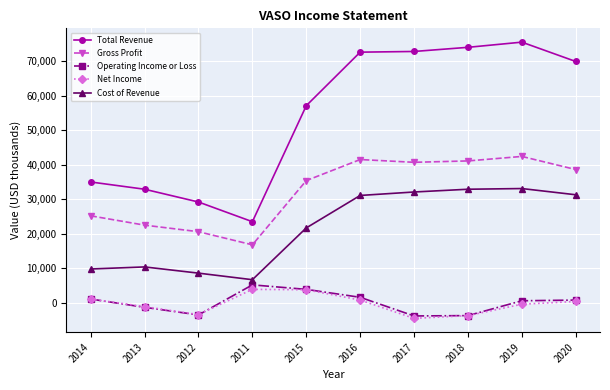

What is the lowest value of the Total Revenue series?

23500